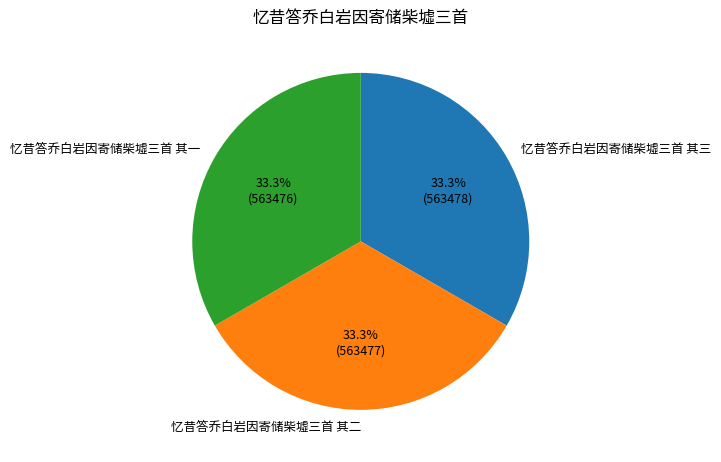

Approximately how many times larger is the value at 忆昔答乔白岩因寄储柴墟三首 其三 compared to 忆昔答乔白岩因寄储柴墟三首 其一?

1.0